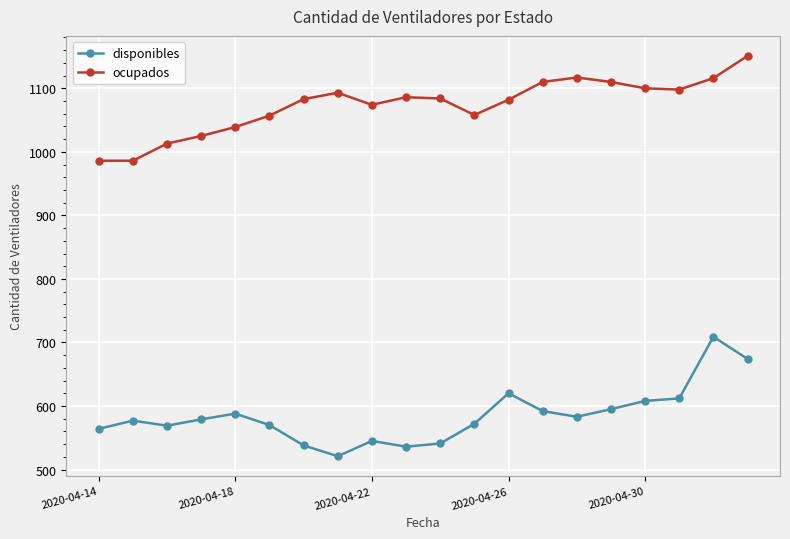

What is the value of the ocupados point at the 13th from the left?

1082